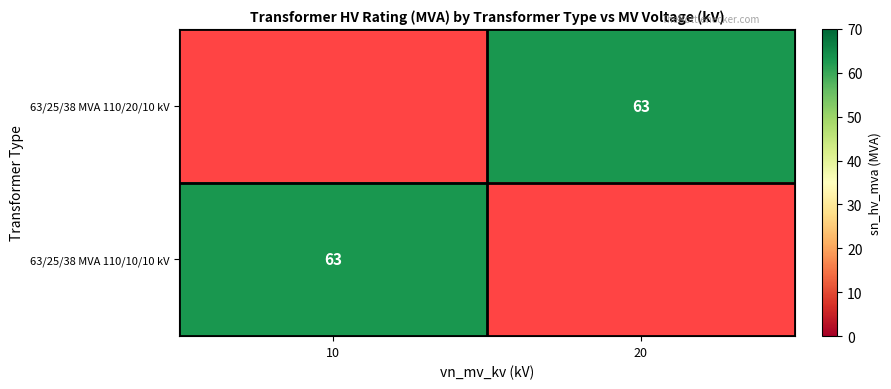

True or false: 63/25/38 MVA 110/20/10 kV has a value of 63.0 at 20.

True